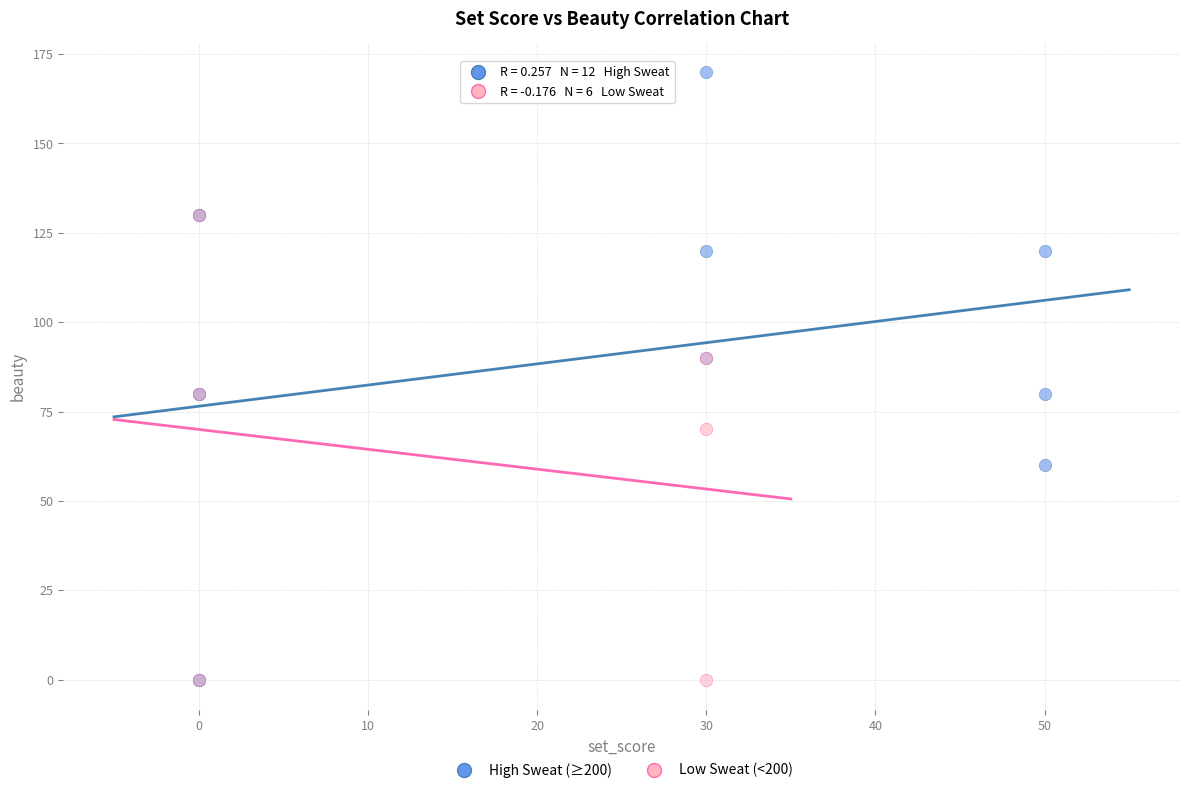

Which series has the widest spread of Y values?

High Sweat (≥200)